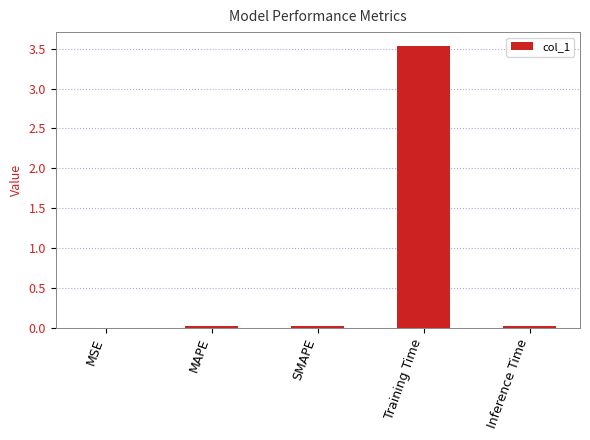

What is the greatest value displayed?

3.5